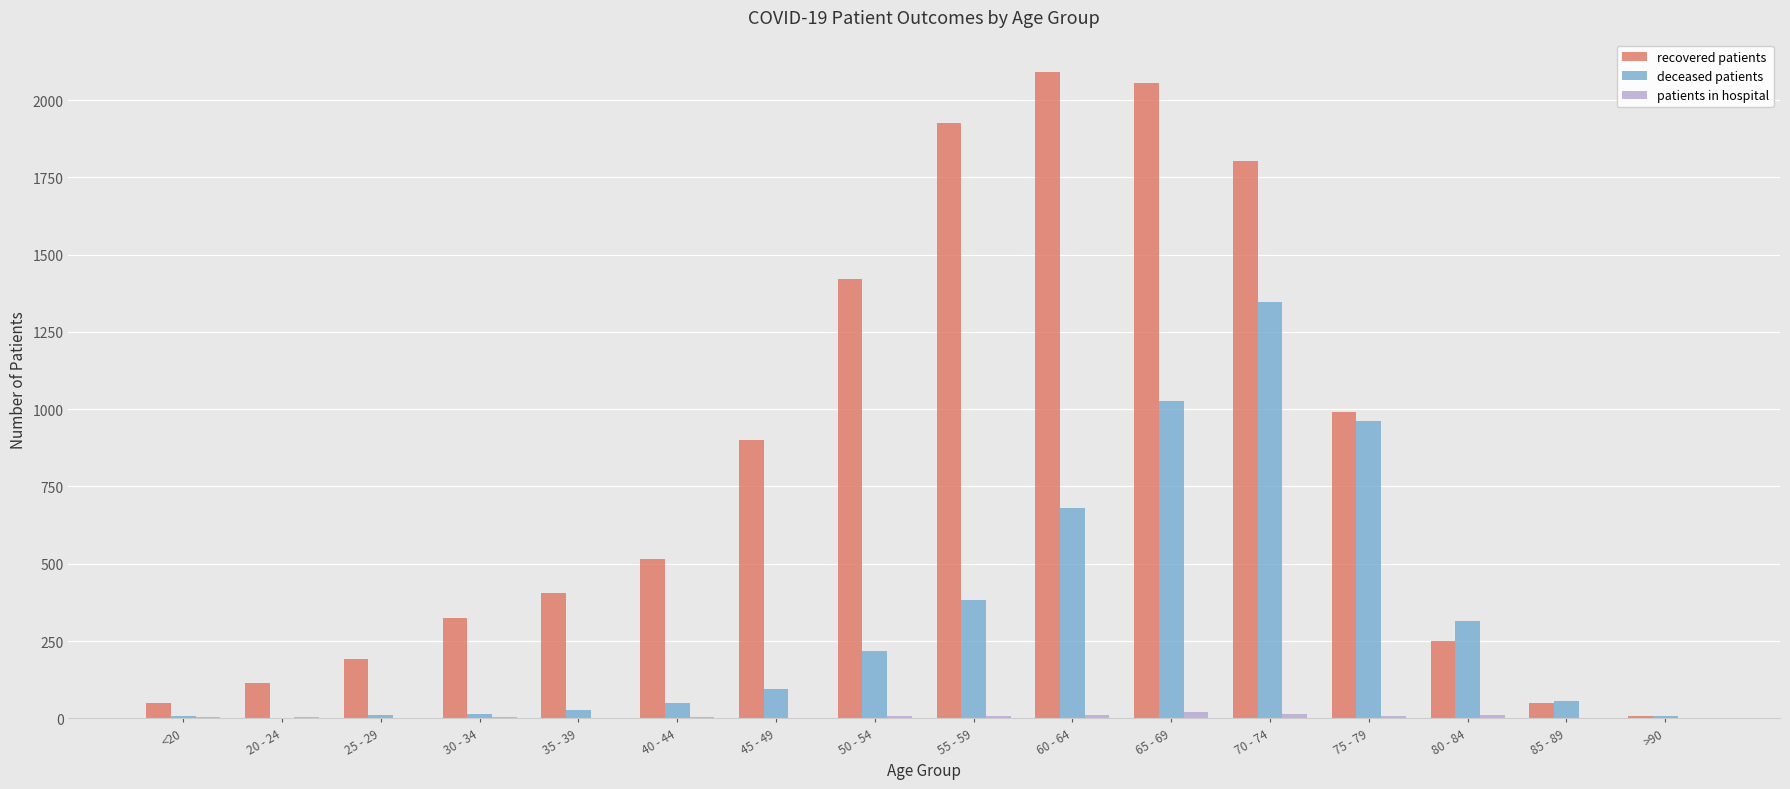

Which series changed the most between 25 - 29 and 45 - 49?

recovered patients